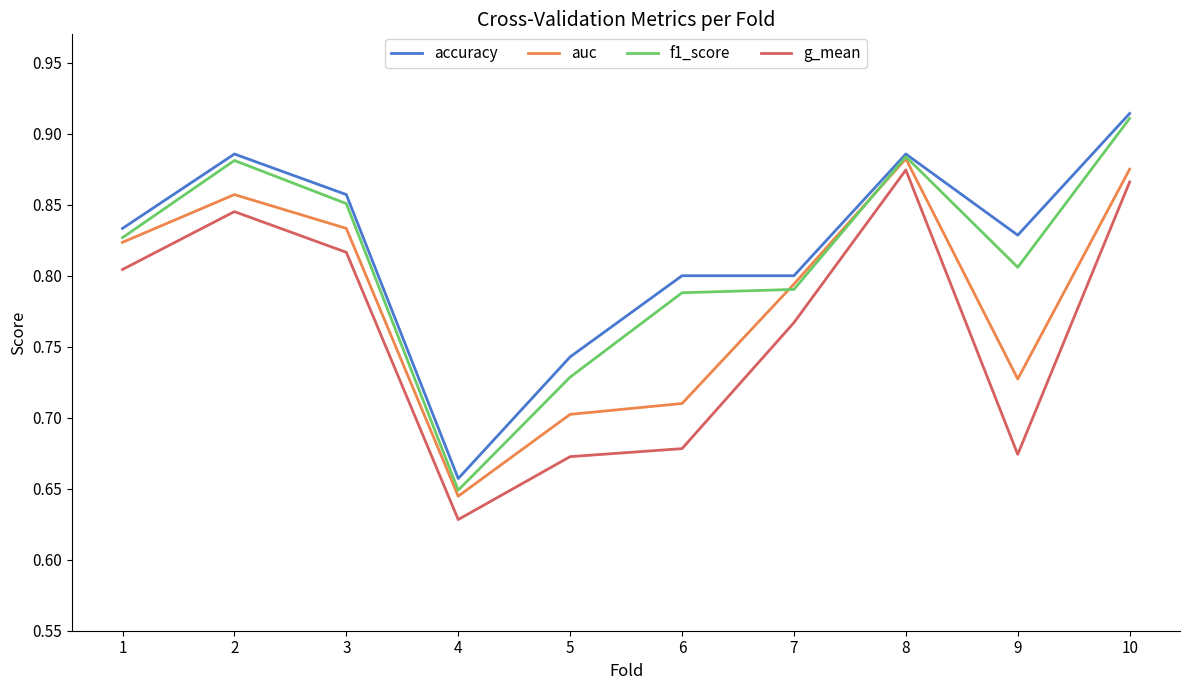

What is the total value across all series at 8?

3.5